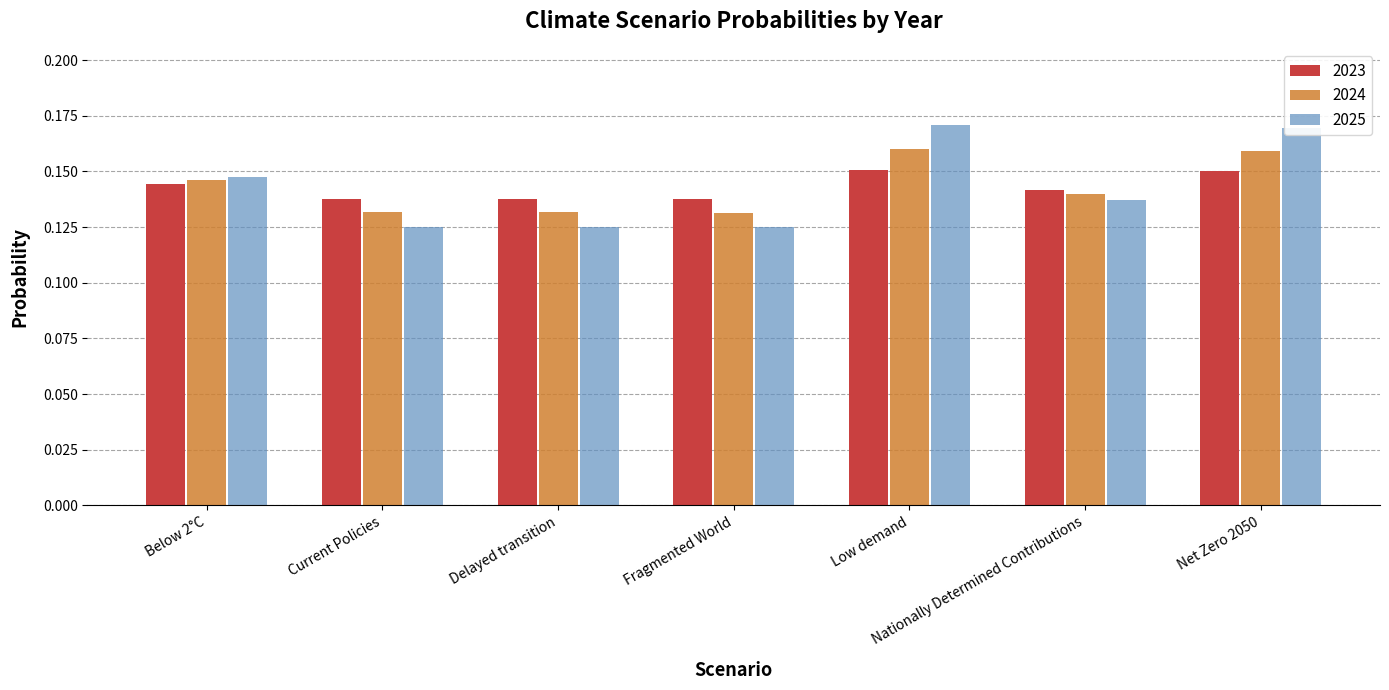

Is the value of 2023 at Nationally Determined Contributions greater than the value of 2024 at Net Zero 2050?

No